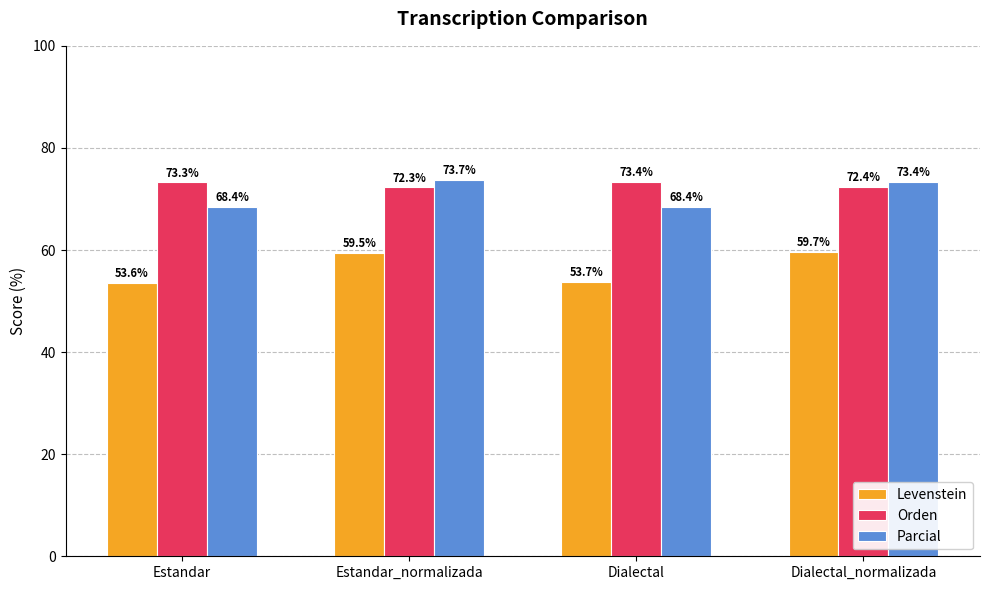

At which label is Parcial closest to 71?

Dialectal_normalizada